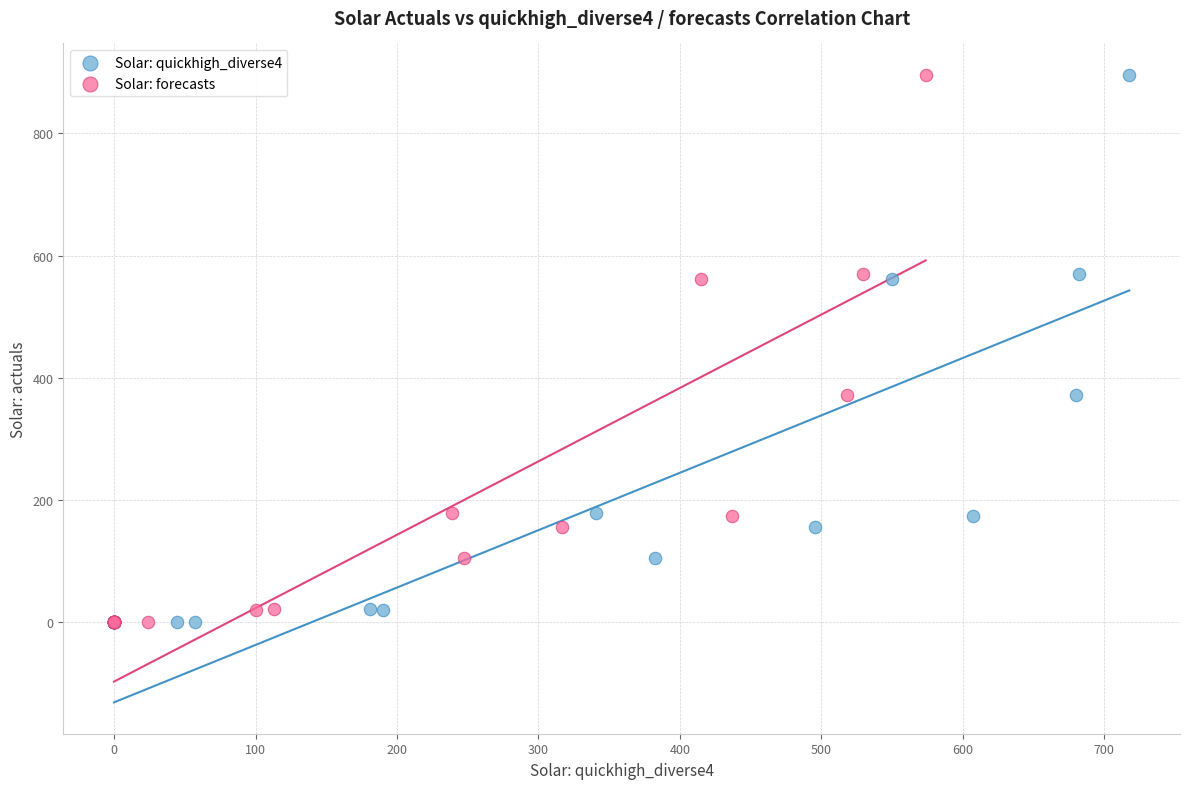

What are all the series names shown in the legend?

Solar: quickhigh_diverse4, Solar: forecasts